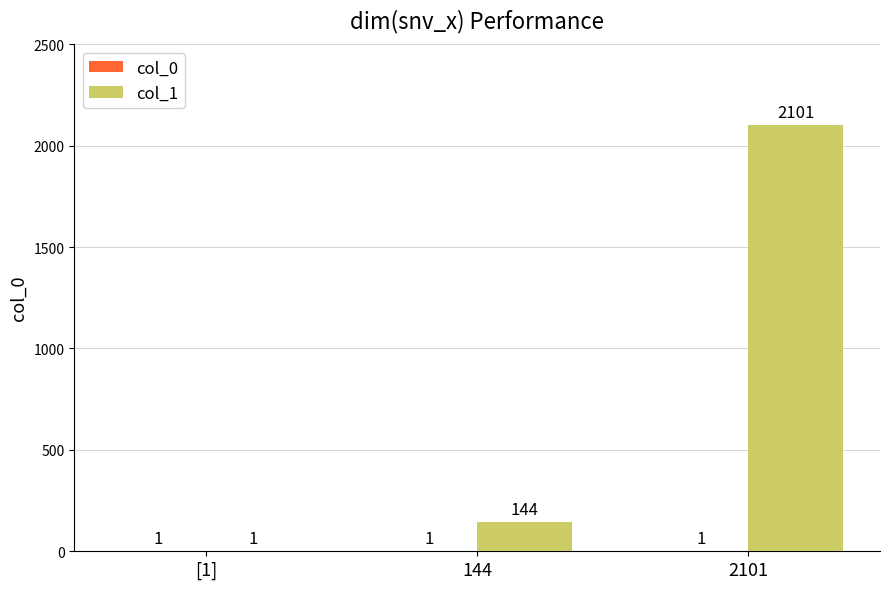

Which series has the largest total across all categories?

col_1